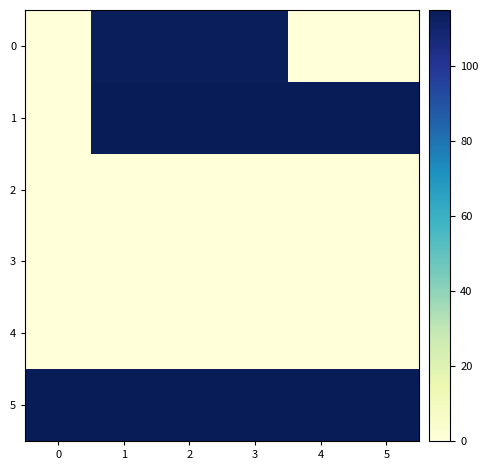

Reading left to right, transcribe all the data shown in this chart.

0: 0=0.0	1=113.9	2=113.9	3=113.9	4=0.0	5=0.0
1: 0=0.0	1=115.0	2=115.0	3=115.0	4=115.0	5=115.0
2: 0=0.0	1=0.0	2=0.0	3=0.0	4=0.0	5=0.0
3: 0=0.0	1=0.0	2=0.0	3=0.0	4=0.0	5=0.0
4: 0=0.0	1=0.0	2=0.0	3=0.0	4=0.0	5=0.0
5: 0=115.0	1=115.0	2=115.0	3=115.0	4=115.0	5=115.0